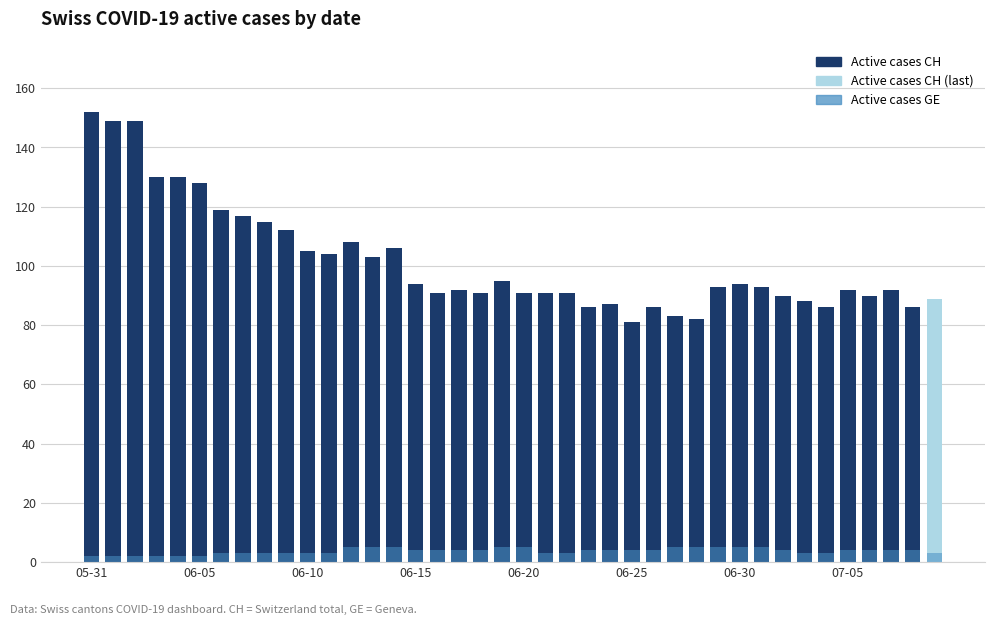

Reading left to right, transcribe all the data shown in this chart.

Active cases (CH): 152	149	149	130	130	128	119	117	115	112	105	104	108	103	106	94	91	92	91	95	91	91	91	86	87	81	86	83	82	93	94	93	90	88	86	92	90	92	86	89
Active cases (GE): 2	2	2	2	2	2	3	3	3	3	3	3	5	5	5	4	4	4	4	5	5	3	3	4	4	4	4	5	5	5	5	5	4	3	3	4	4	4	4	3